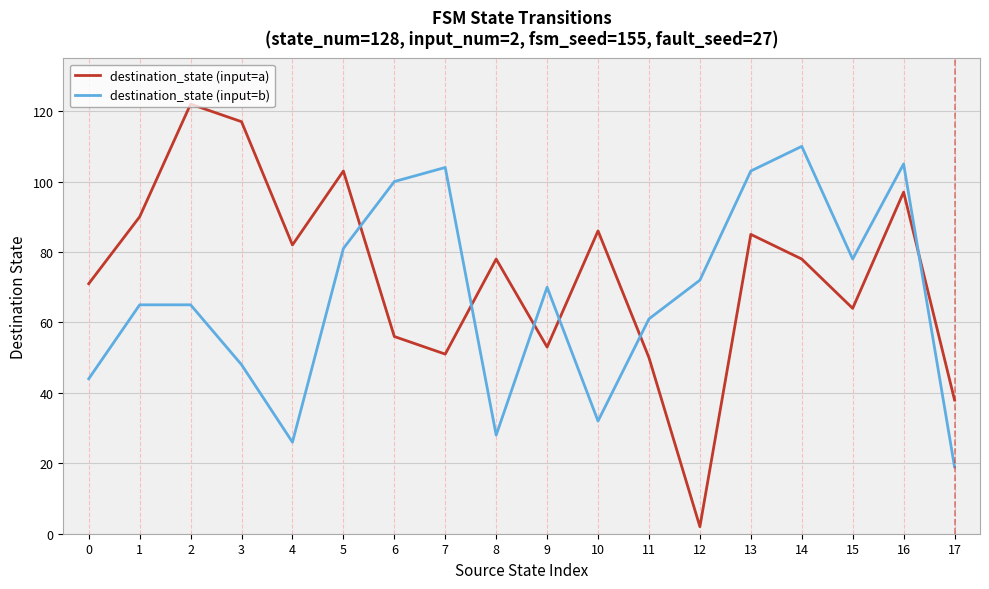

Which series ends up on top after the final intersection of destination_state (input=b) and destination_state (input=a)?

destination_state (input=a)